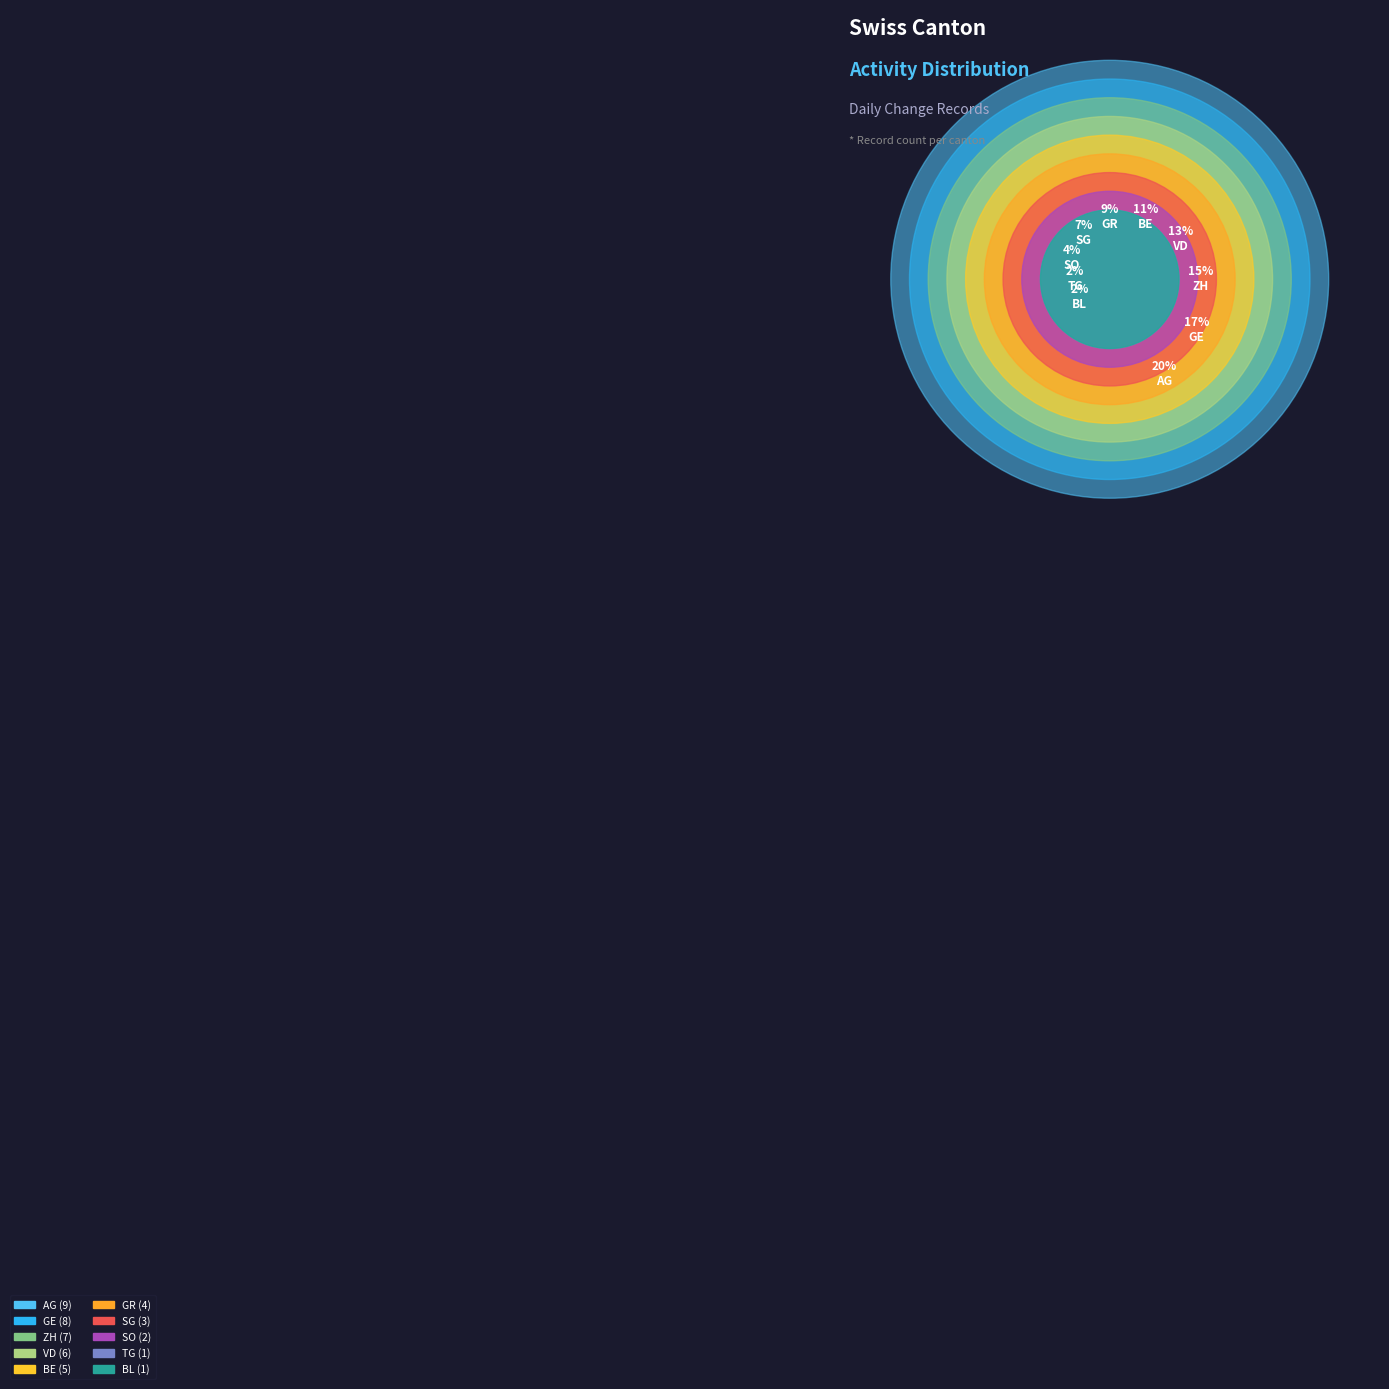

What percentage do SG and BE together represent?

17.4%